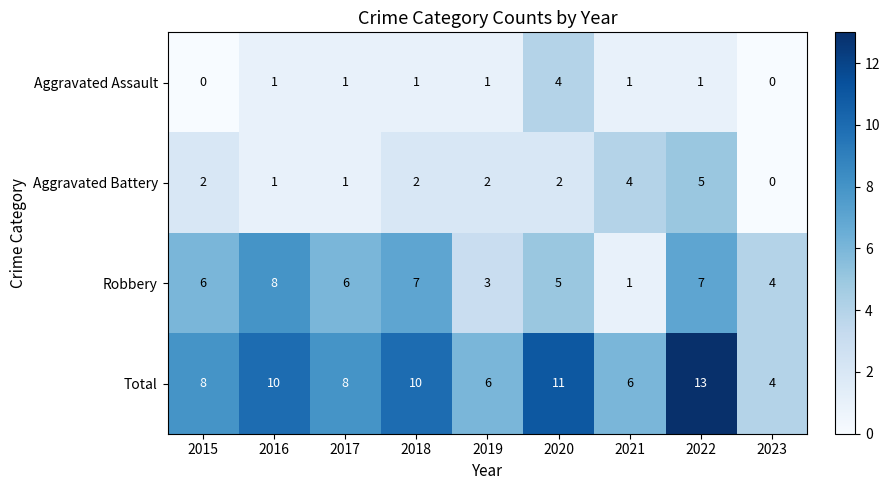

How many Total values are between 6 and 10?

6